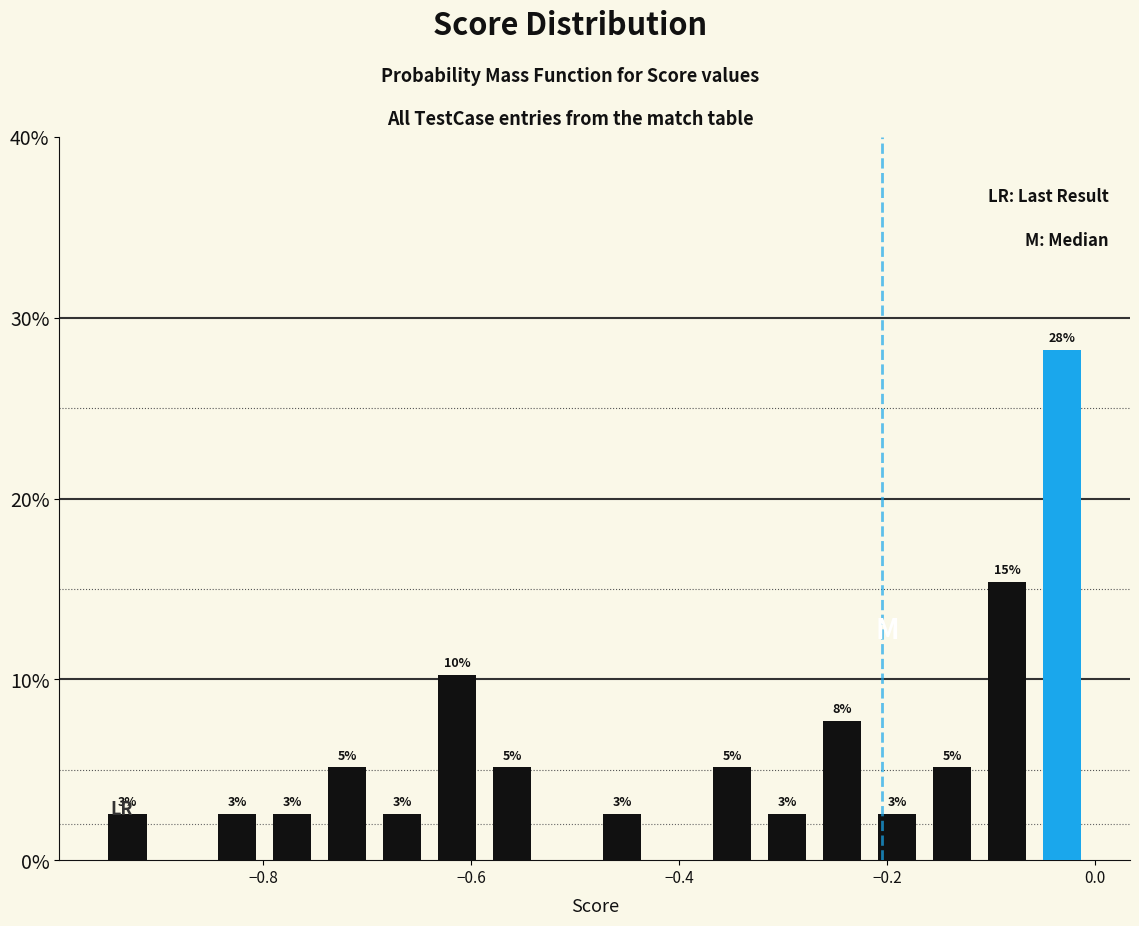

Read against the x-axis, roughly where is the centre of the tallest bar?

-0.04